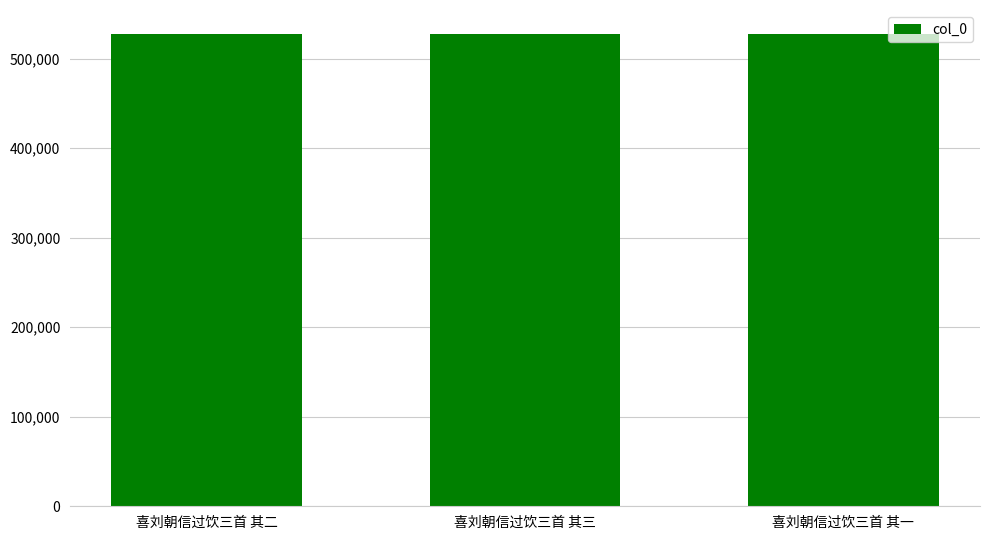

What is the approximate value at 喜刘朝信过饮三首 其二?

527882